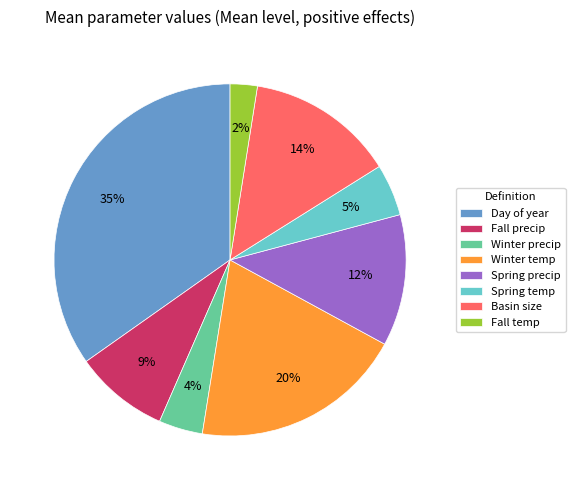

Which slice is the largest?

Day of year